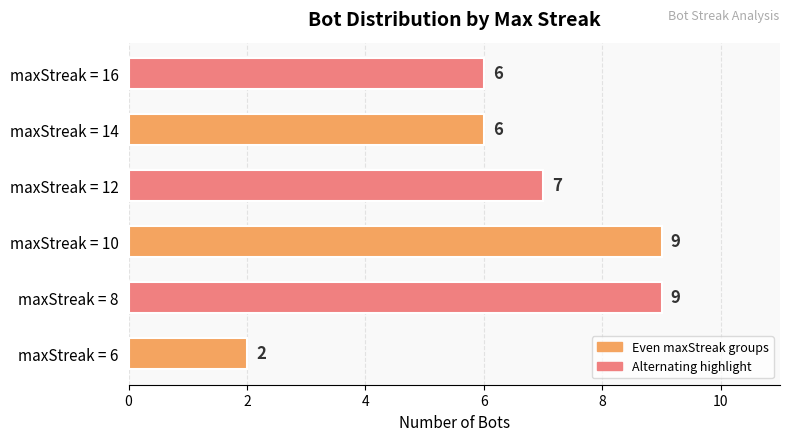

The value at maxStreak = 12 is 4. True or false?

False